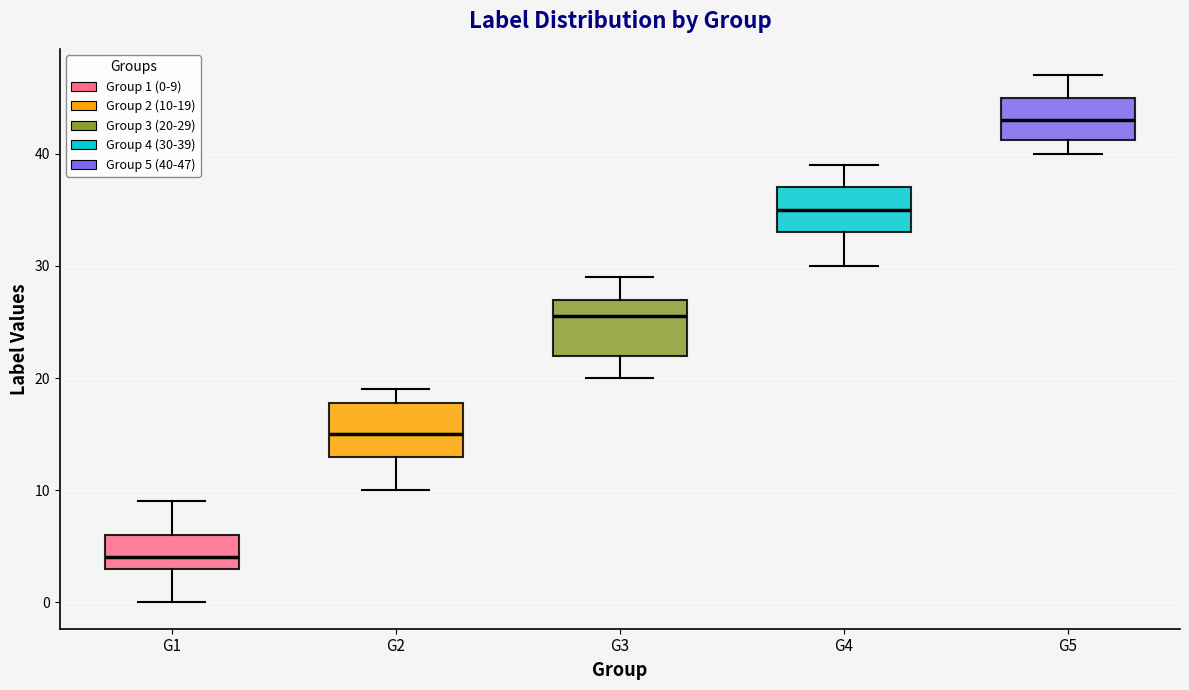

Where does the median line of the box for G3 sit on the y-axis? The values are not printed on the chart, so give them approximately, as read against the axis.

26